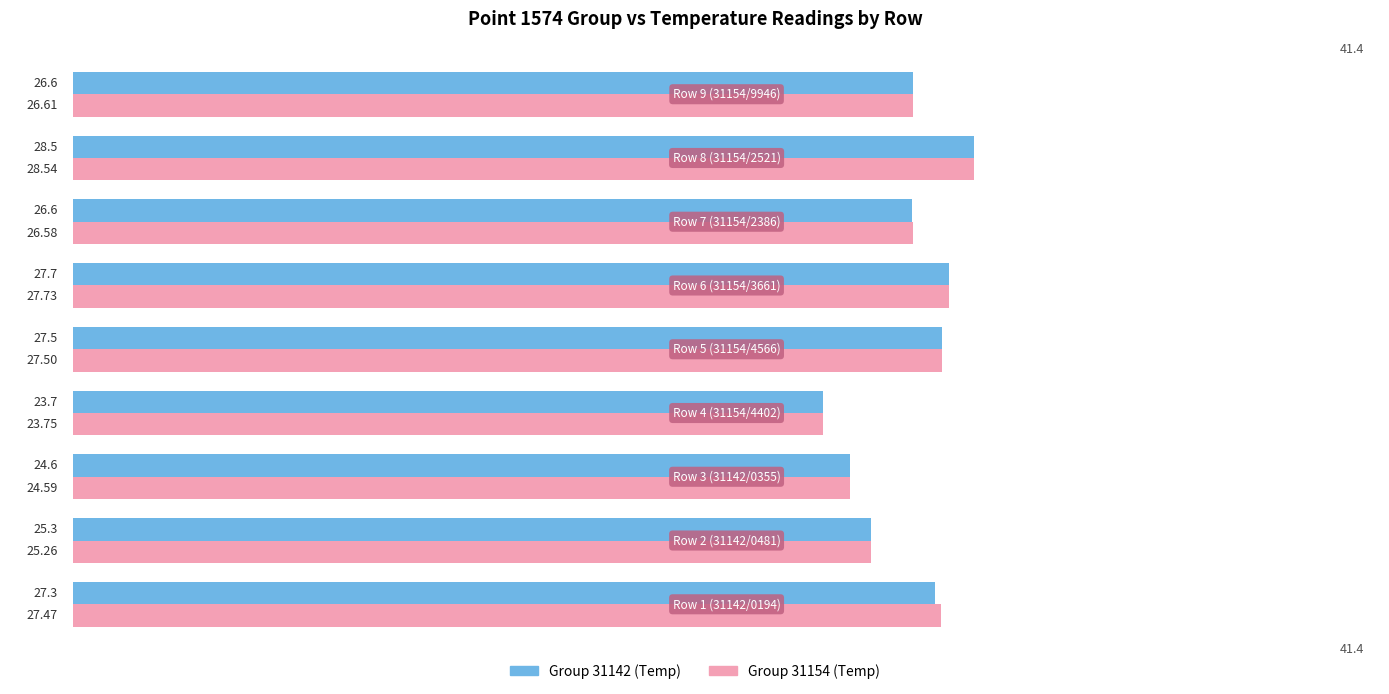

Rank the series by their average value, from lowest to highest.

Group 31142 (Temp), Group 31154 (Temp)